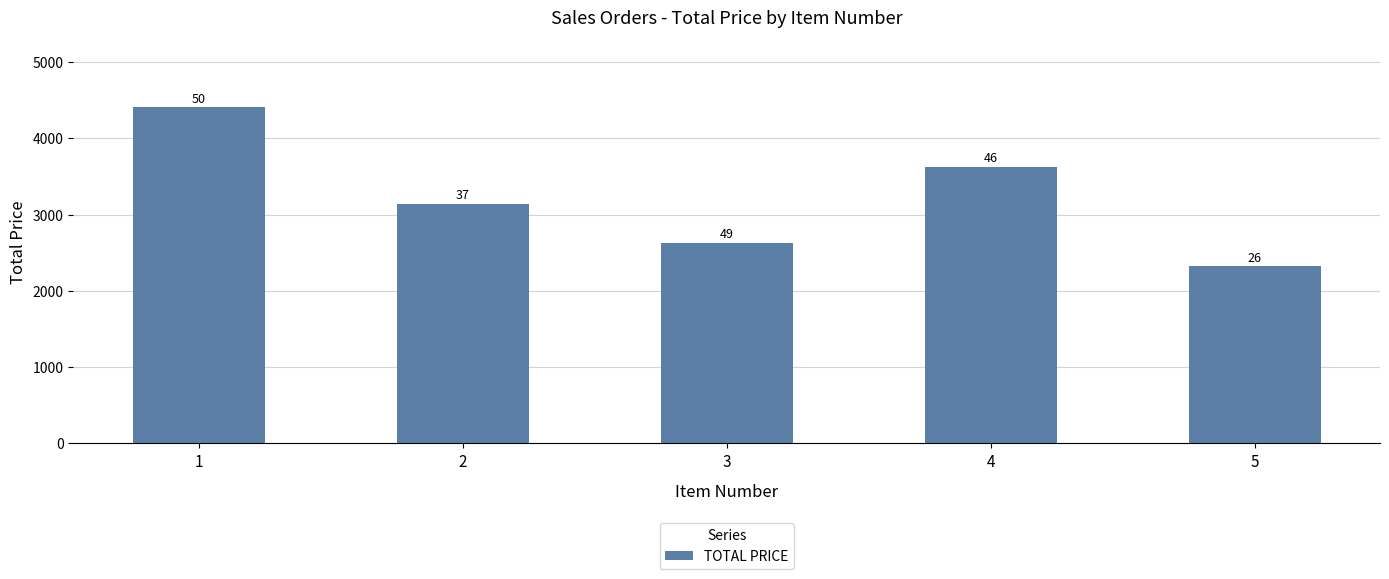

What is the difference between the maximum and second lowest values?

1774.7